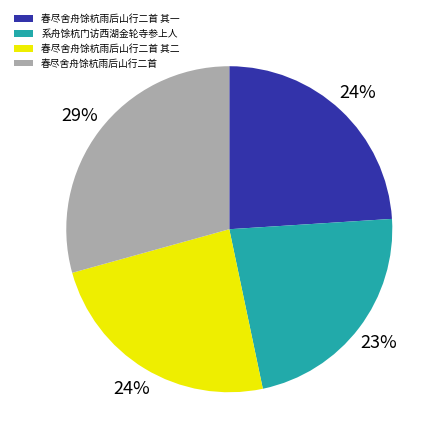

Is it true that 春尽舍舟馀杭雨后山行二首 其一 is 24% of the pie?

True